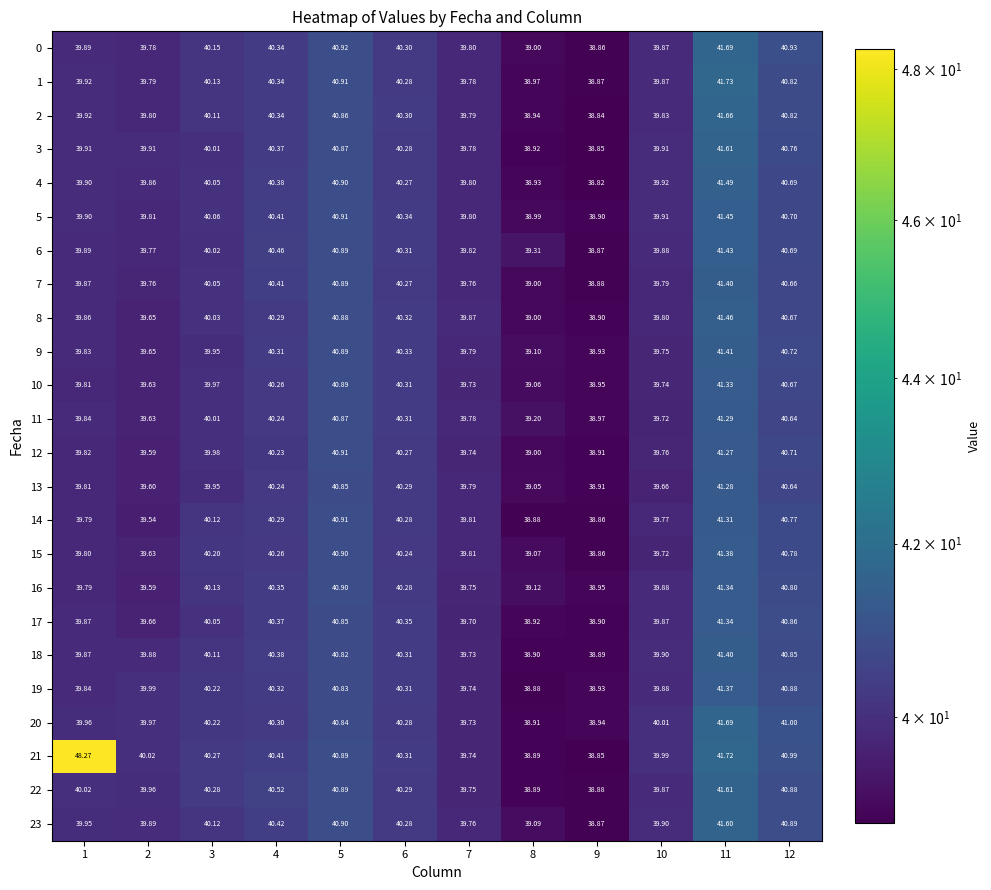

Which series has the widest spread of values?

21